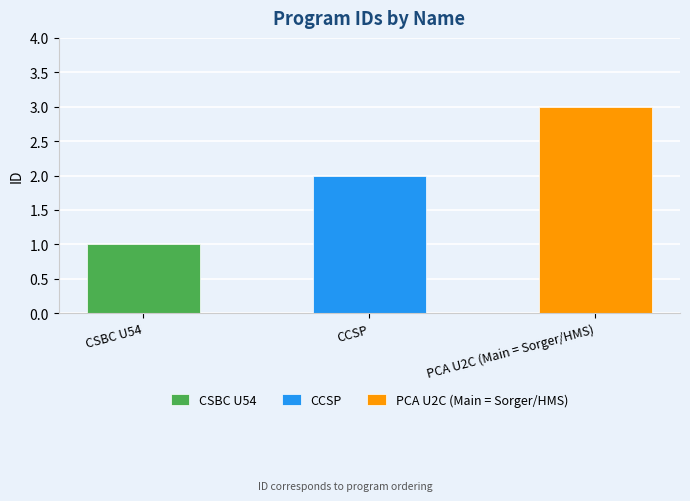

What is the label of the 1st bar from the right?

PCA U2C (Main = Sorger/HMS)